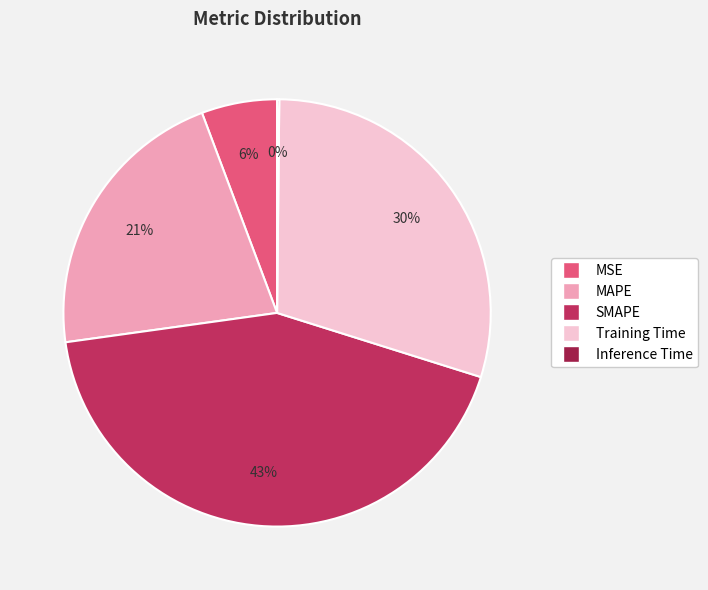

Is there any slice that represents more than half of the pie?

No